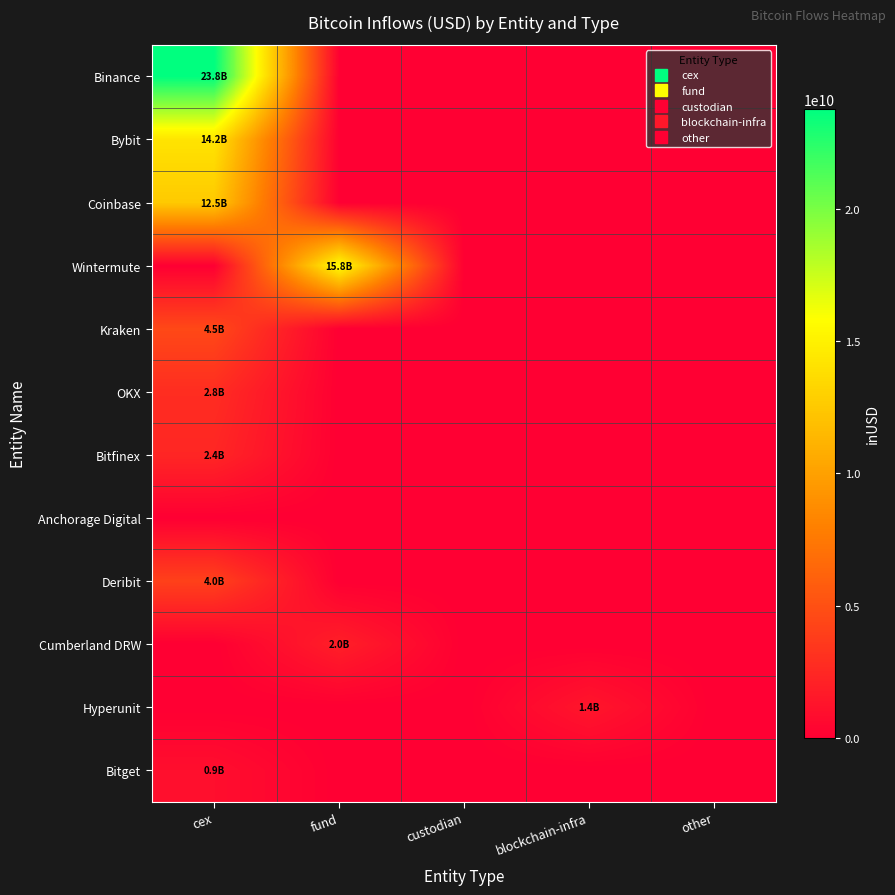

Count the number of data series in this chart.

12